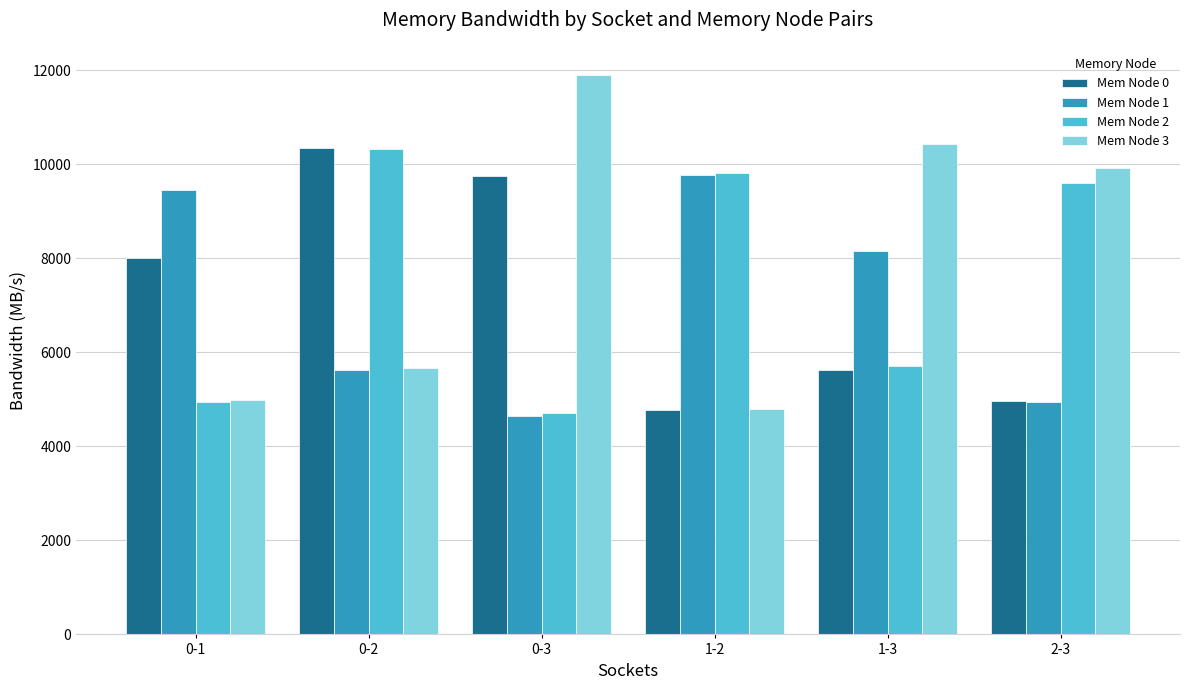

What is the sum of all Mem Node 3 values?

47716.6